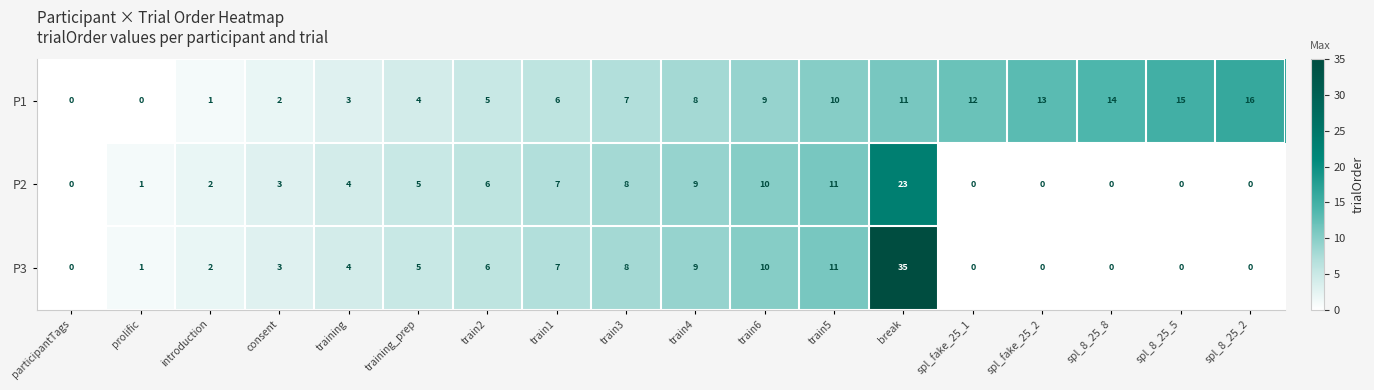

Which series has the largest total across all categories?

P1